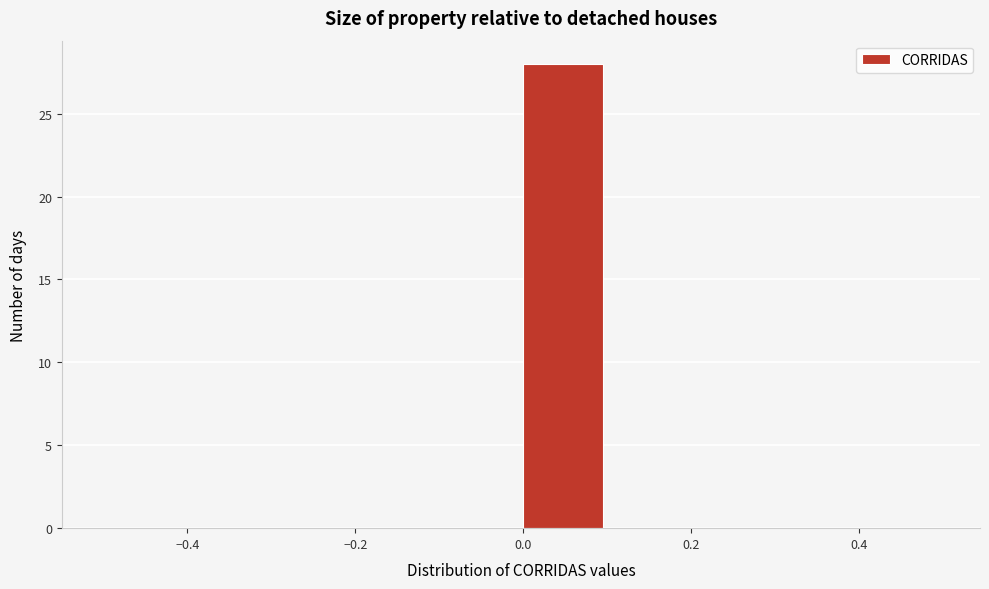

Over which range of the x-axis is the bar tallest?

0.0 to 0.1